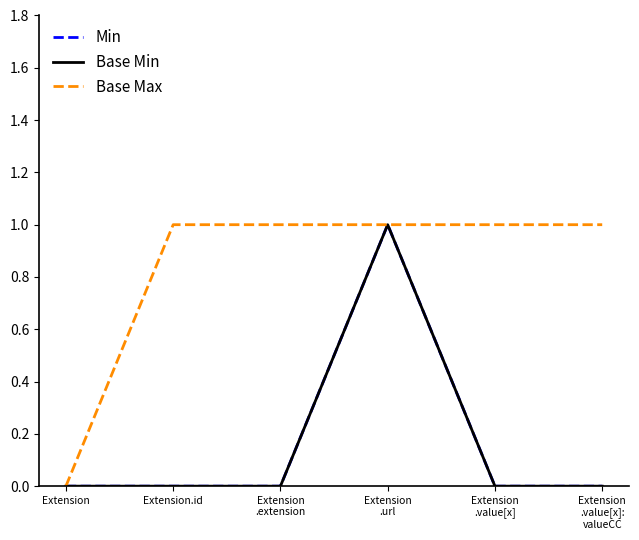

True or false: Base Max and Min intersect in this chart.

False